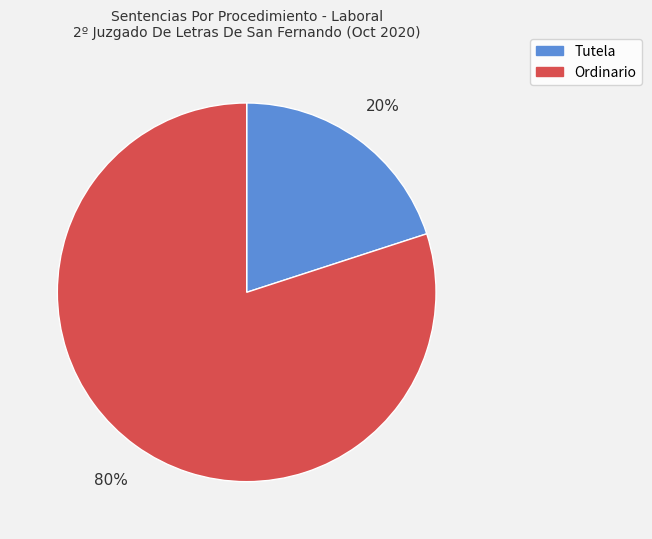

Count the number of slices in the pie.

2